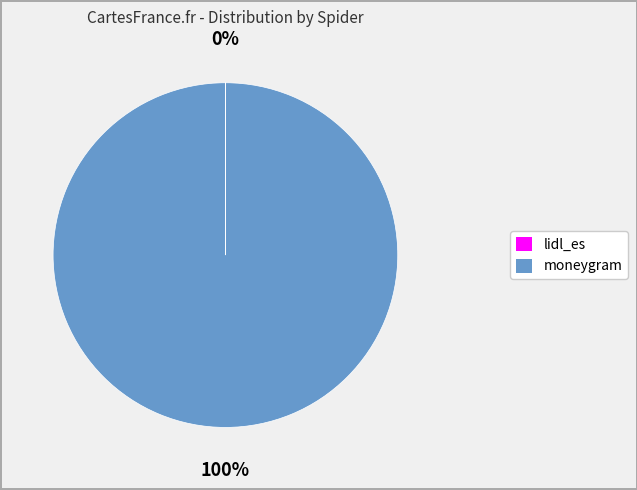

Is it true that moneygram is 100% of the pie?

True